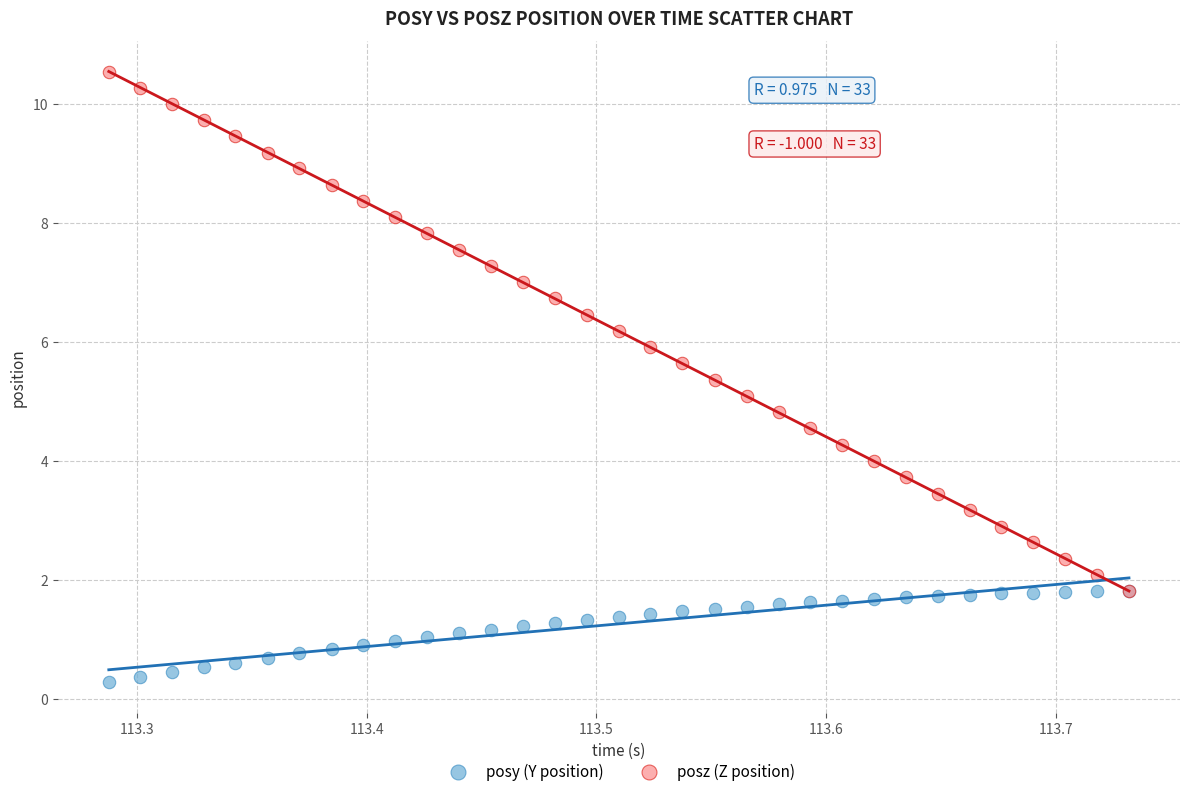

Which series reaches the maximum Y coordinate?

posz (Z position)